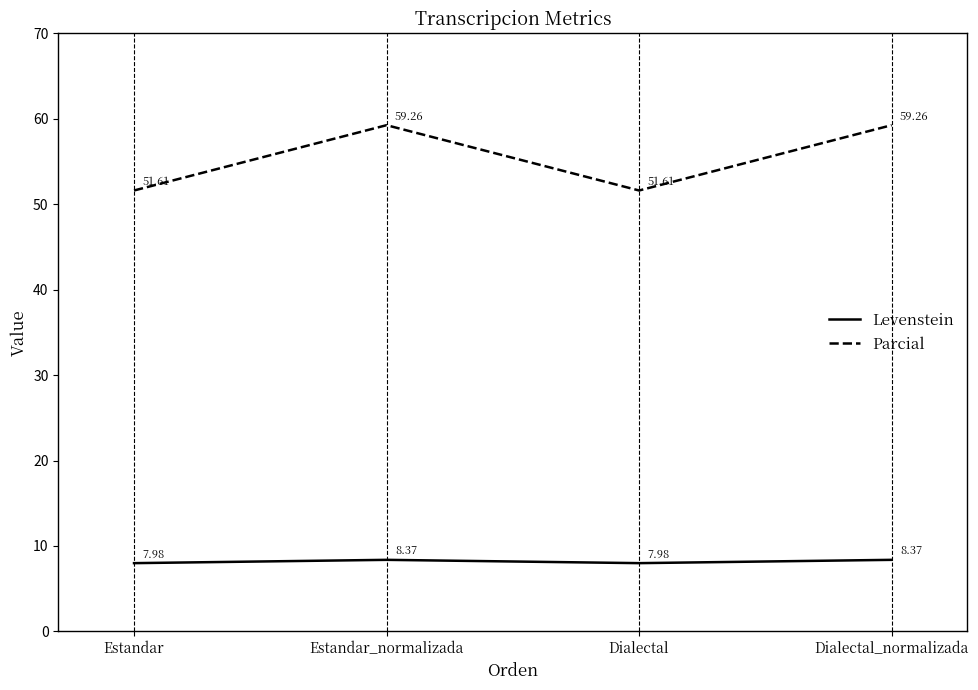

Reading left to right, what are all the values shown in this chart?

Levenstein: Estandar=8.0	Estandar_normalizada=8.4	Dialectal=8.0	Dialectal_normalizada=8.4
Parcial: Estandar=51.6	Estandar_normalizada=59.3	Dialectal=51.6	Dialectal_normalizada=59.3